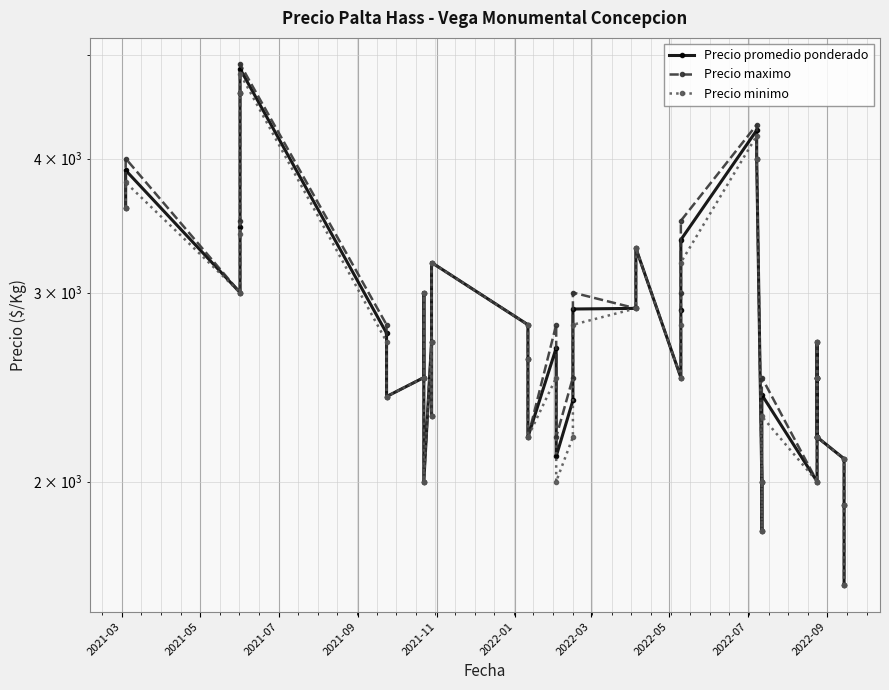

What is the sum of all Precio minimo values?

109800